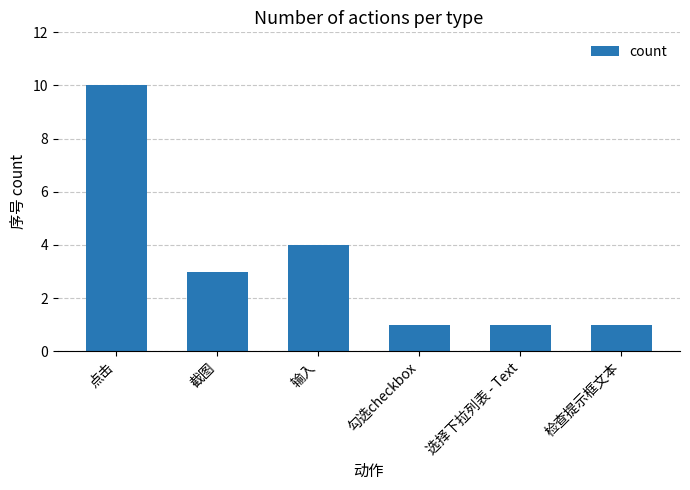

How many bars are there in total?

6